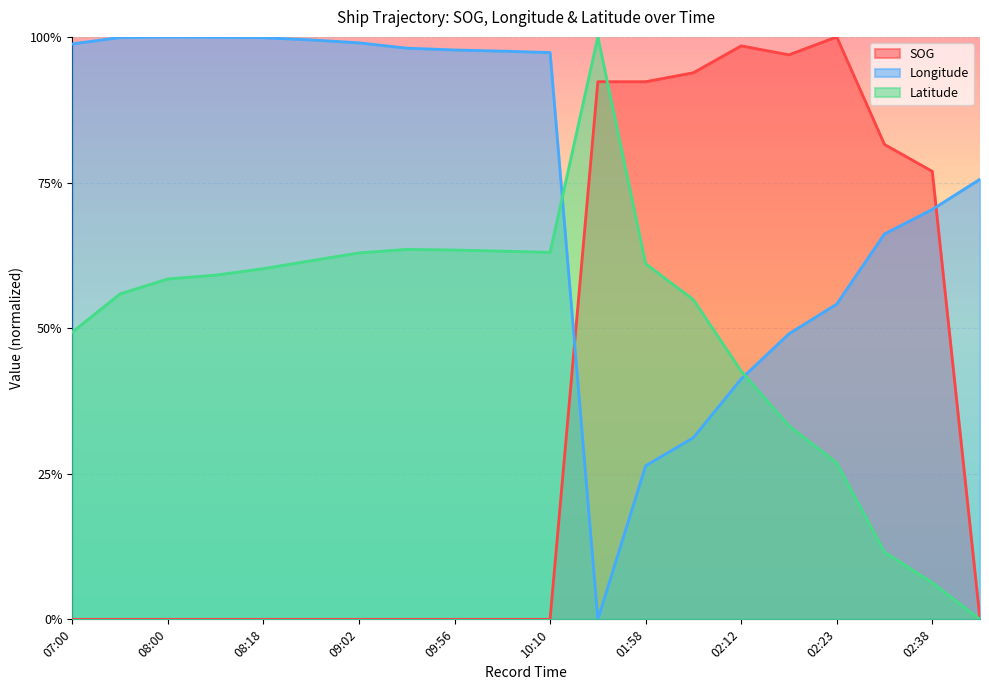

How many values in SOG are above zero?

8